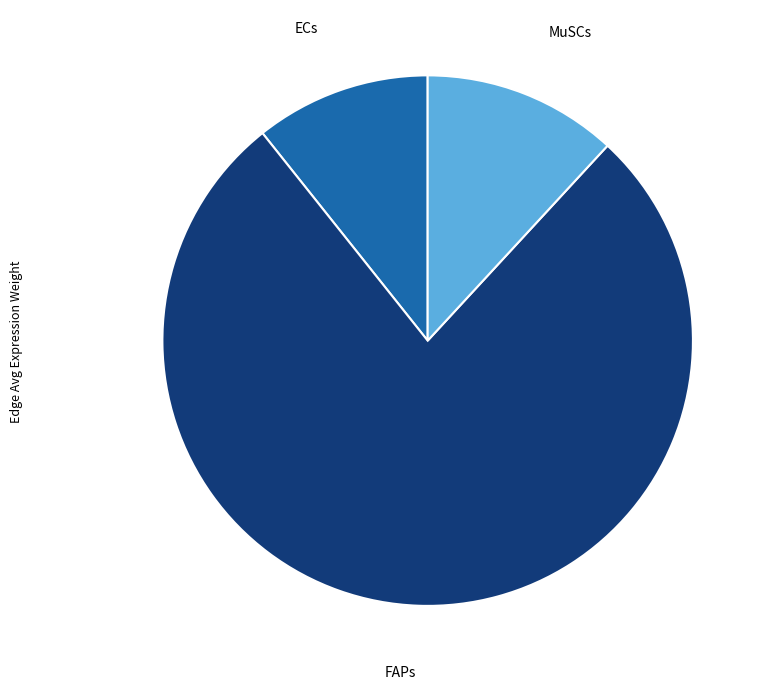

Which slice is the smallest?

ECs